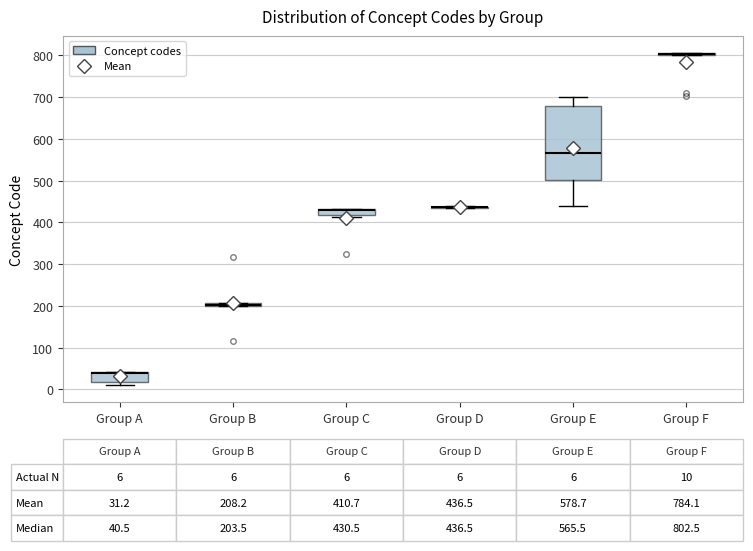

Which box is the tallest, from its lower edge to its upper edge?

Group E